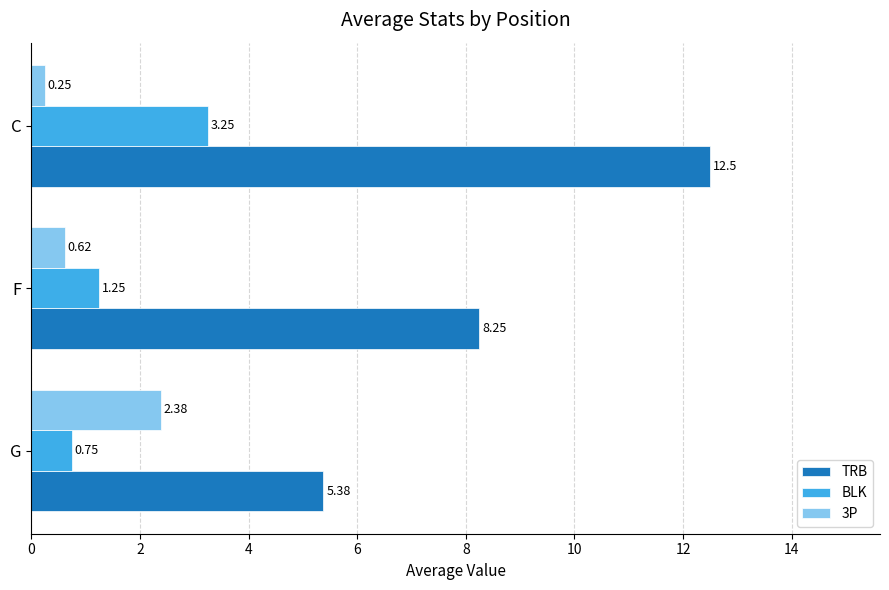

What is the difference between the maximum and minimum values in the BLK series?

2.5